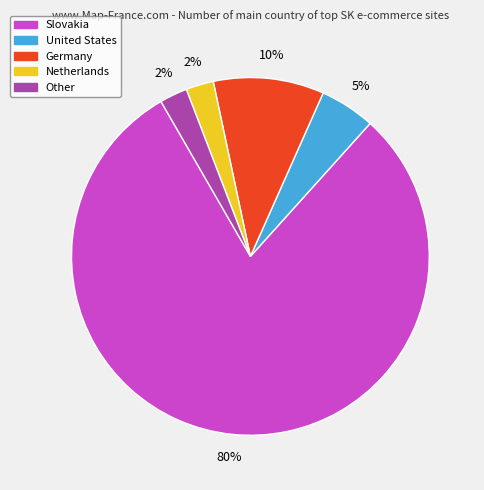

Is it true that Netherlands is 2% of the pie?

True